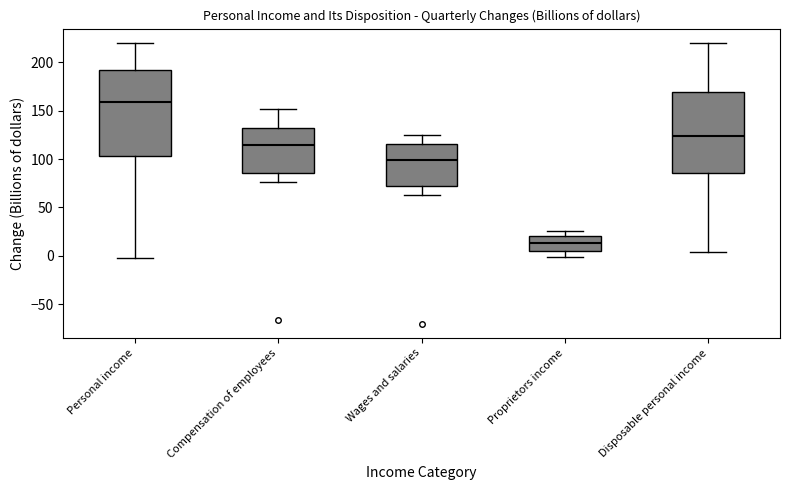

Which box's median line is the highest?

Personal income